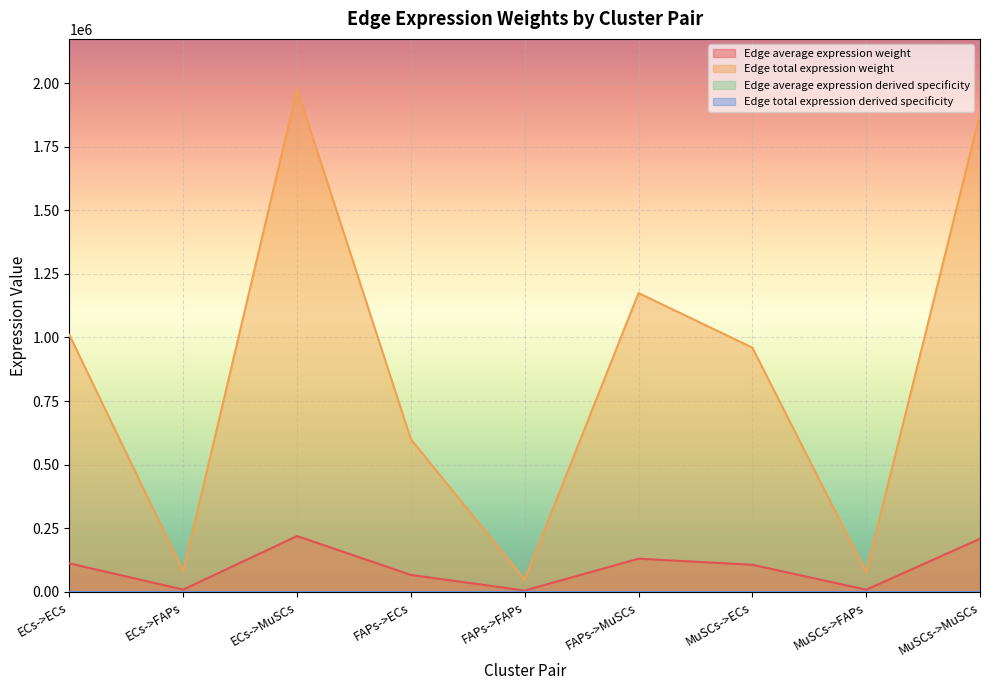

Reading left to right, list all the values displayed in this chart.

Edge average expression weight: ECs->ECs=112192.2	ECs->FAPs=8999.8	ECs->MuSCs=219538.5	FAPs->ECs=66688.8	FAPs->FAPs=5349.6	FAPs->MuSCs=130497.2	MuSCs->ECs=106675.6	MuSCs->FAPs=8557.3	MuSCs->MuSCs=208743.6
Edge total expression weight: ECs->ECs=1009730.0	ECs->FAPs=80998.1	ECs->MuSCs=1975846.9	FAPs->ECs=600199.6	FAPs->FAPs=48146.6	FAPs->MuSCs=1174474.9	MuSCs->ECs=960080.3	MuSCs->FAPs=77015.4	MuSCs->MuSCs=1878692.0
Edge average expression derived specificity: ECs->ECs=0.1	ECs->FAPs=0.0	ECs->MuSCs=0.3	FAPs->ECs=0.1	FAPs->FAPs=0.0	FAPs->MuSCs=0.2	MuSCs->ECs=0.1	MuSCs->FAPs=0.0	MuSCs->MuSCs=0.2
Edge total expression derived specificity: ECs->ECs=0.1	ECs->FAPs=0.0	ECs->MuSCs=0.3	FAPs->ECs=0.1	FAPs->FAPs=0.0	FAPs->MuSCs=0.2	MuSCs->ECs=0.1	MuSCs->FAPs=0.0	MuSCs->MuSCs=0.2